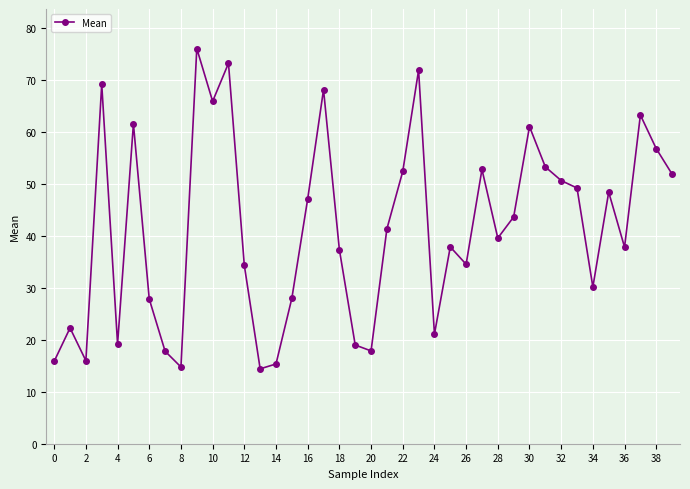

What is the difference between the maximum and minimum values?

61.6